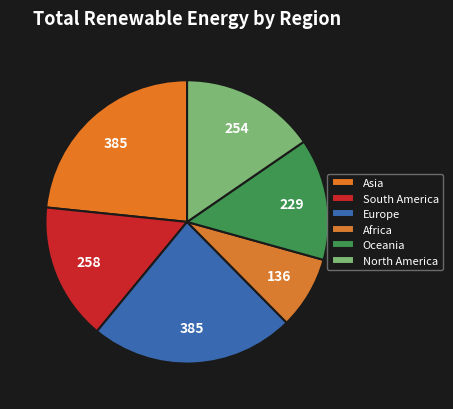

How many segments does this pie chart have?

6